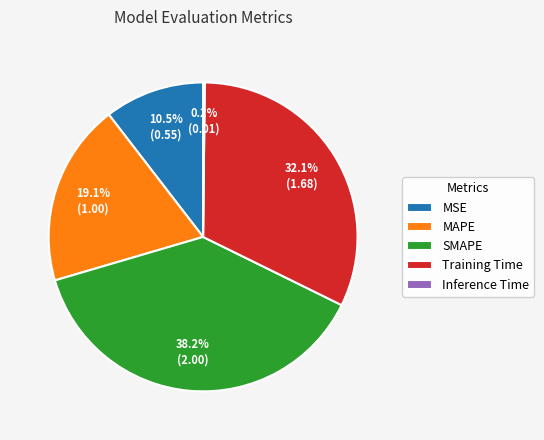

What portion of the pie excludes MSE?

89.5%